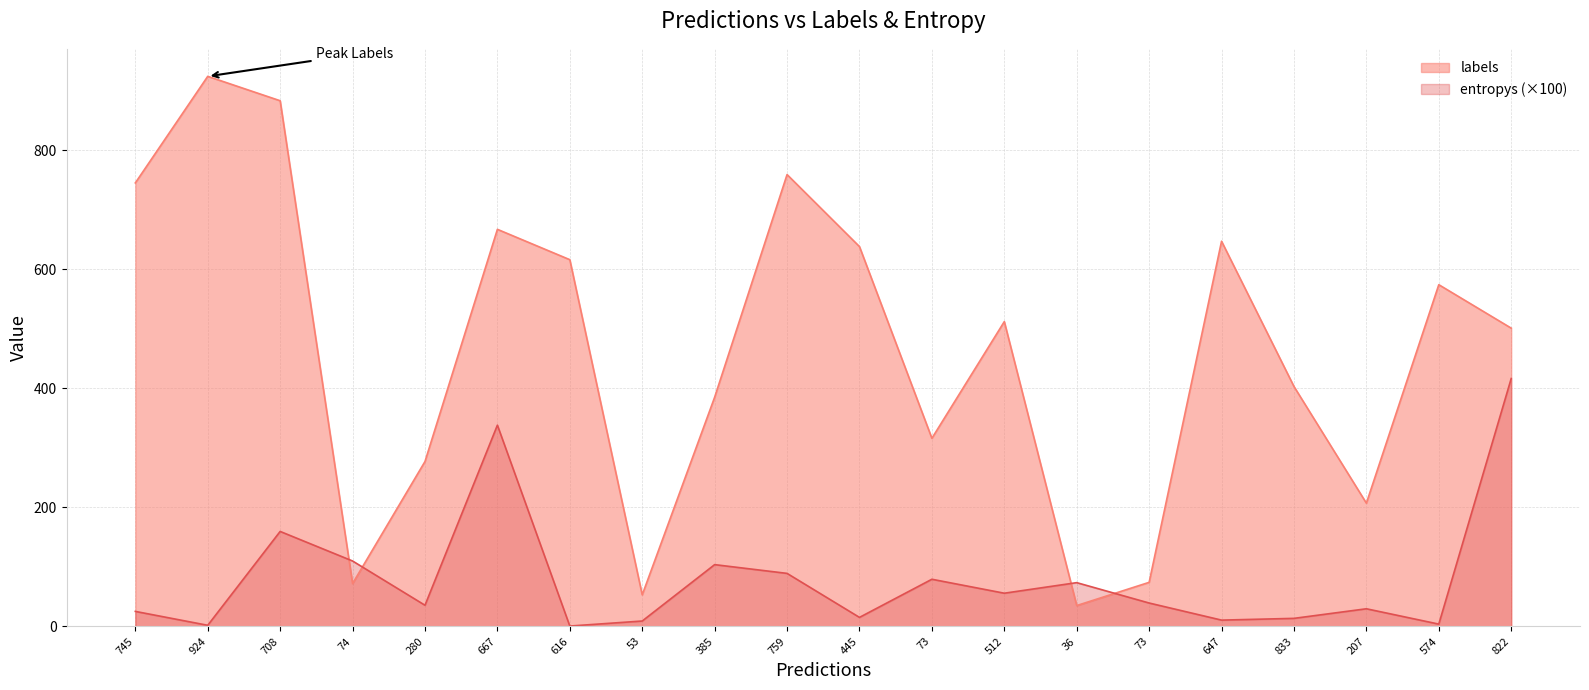

What is the label of the 11th point from the left?

445